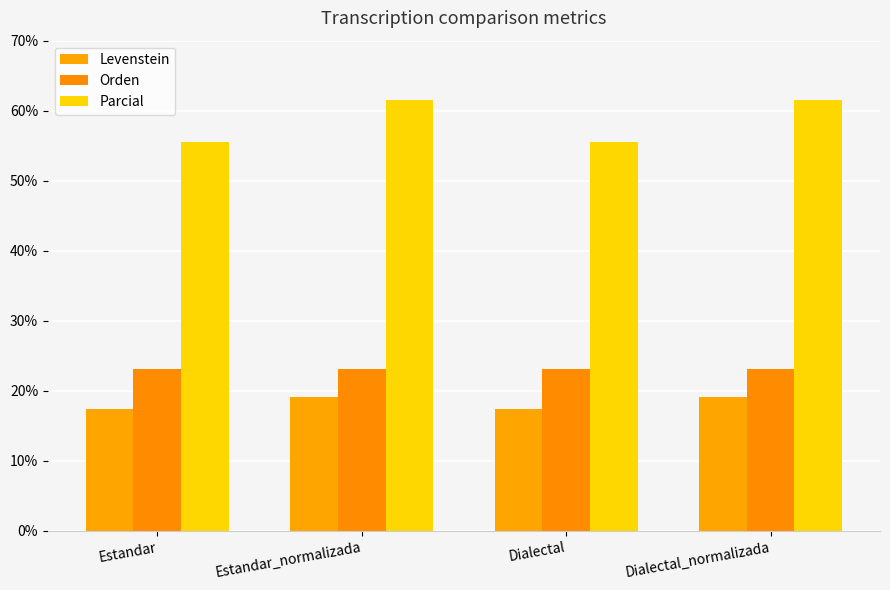

What position from the left is Estandar_normalizada?

2